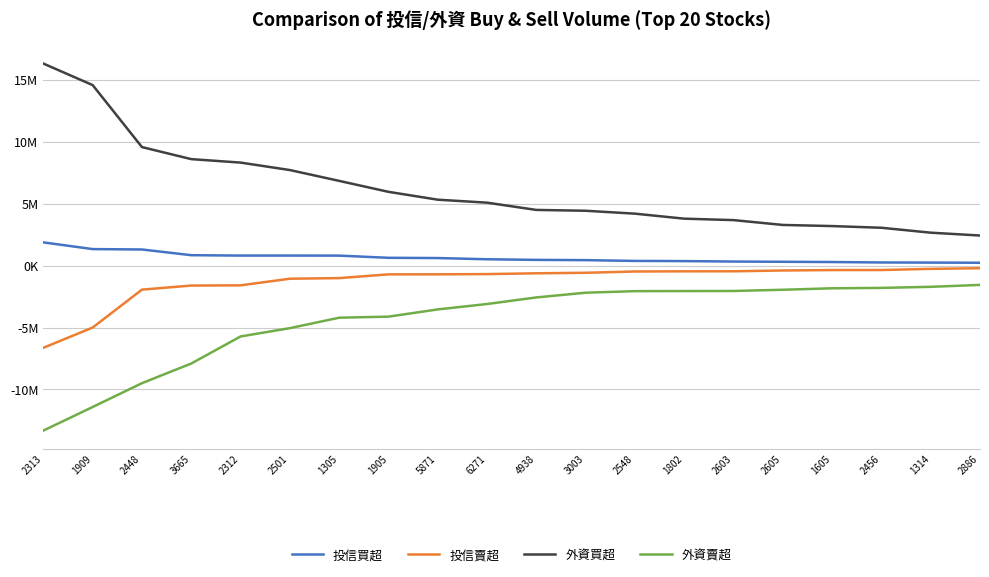

Is the value of 外資買超 at 1305 greater than the value of 外資賣超 at 2548?

Yes